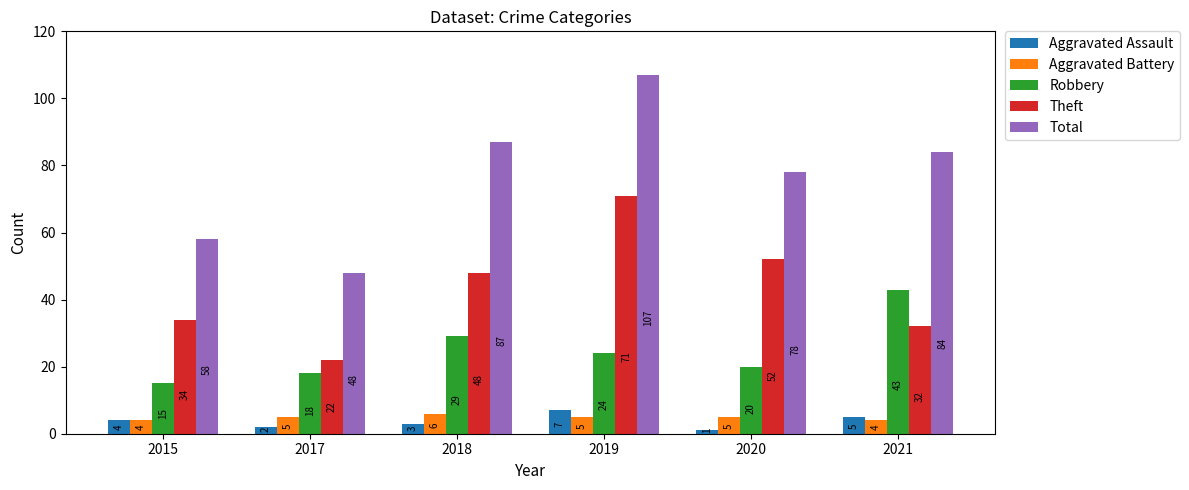

At which label does Total reach its minimum?

2017